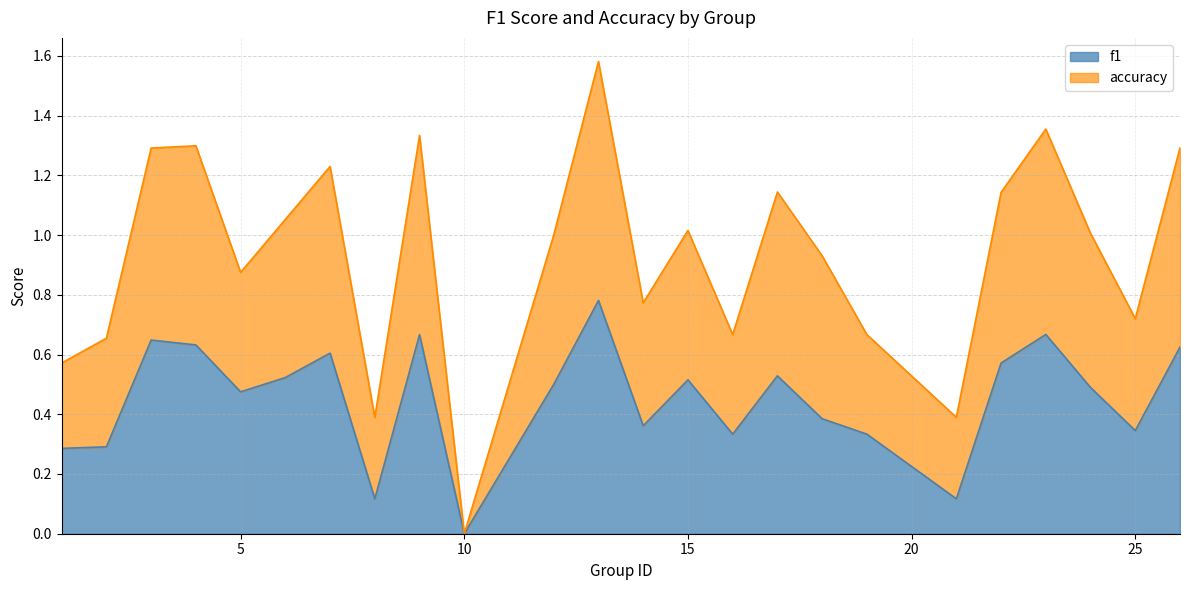

List the series in order of their overall mean, lowest first.

f1, accuracy